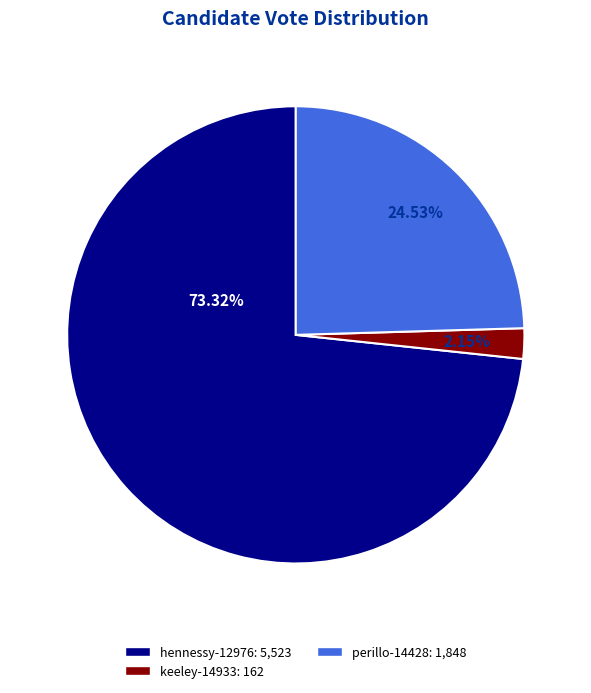

Which slice is the largest?

hennessy-12976